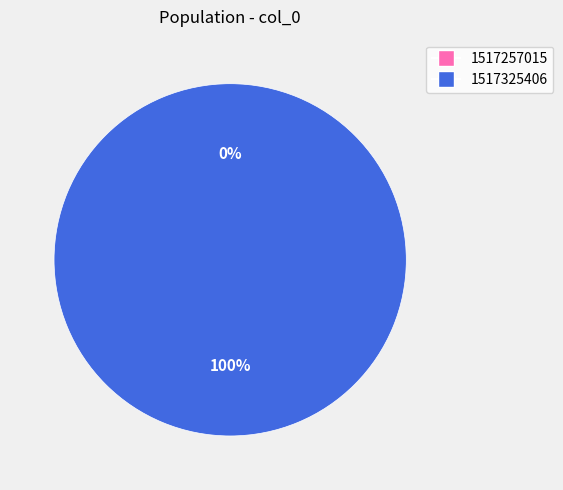

The 1517257015 slice represents 0% of the pie. True or false?

True